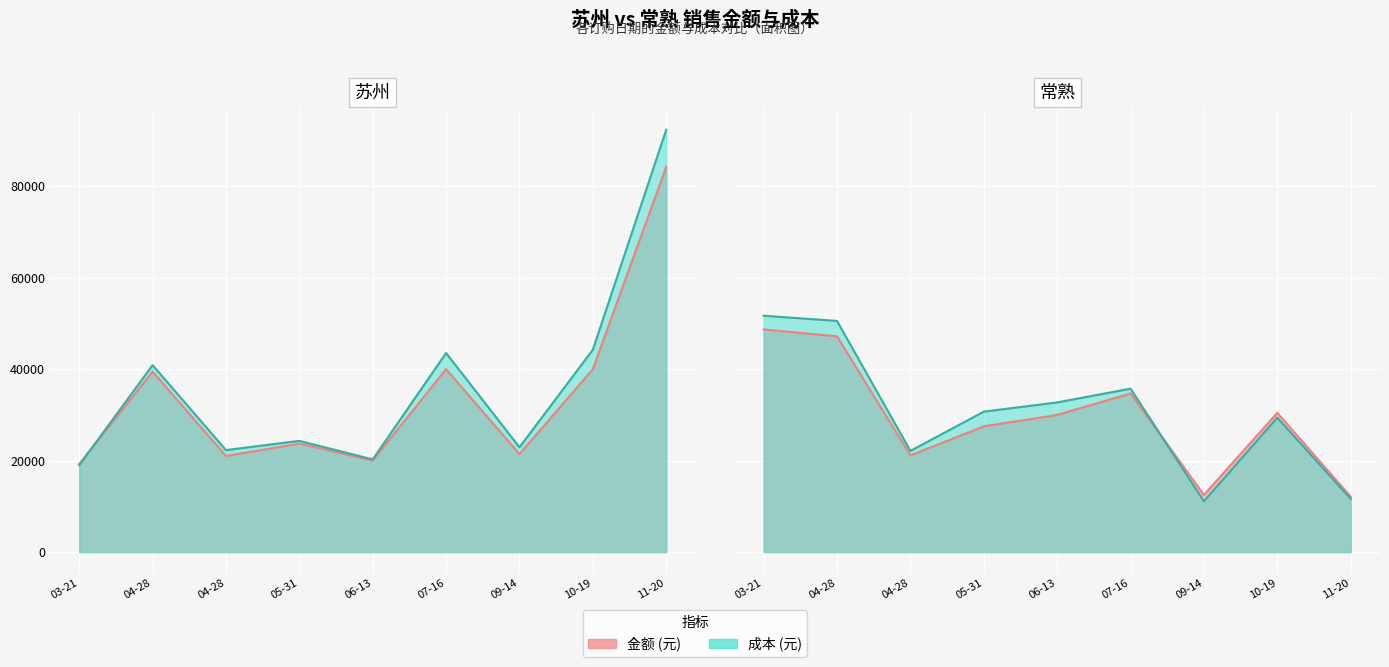

How many interior local valleys does the 成本_常熟 series have?

2